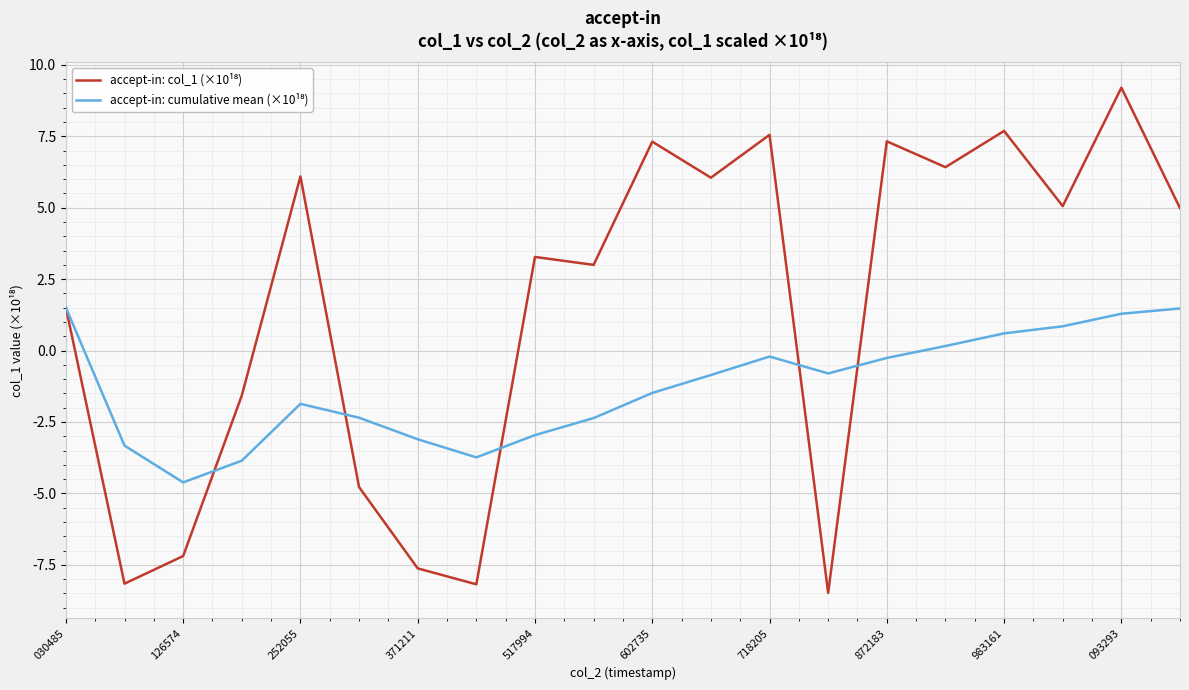

What is the greatest value displayed?

9.2